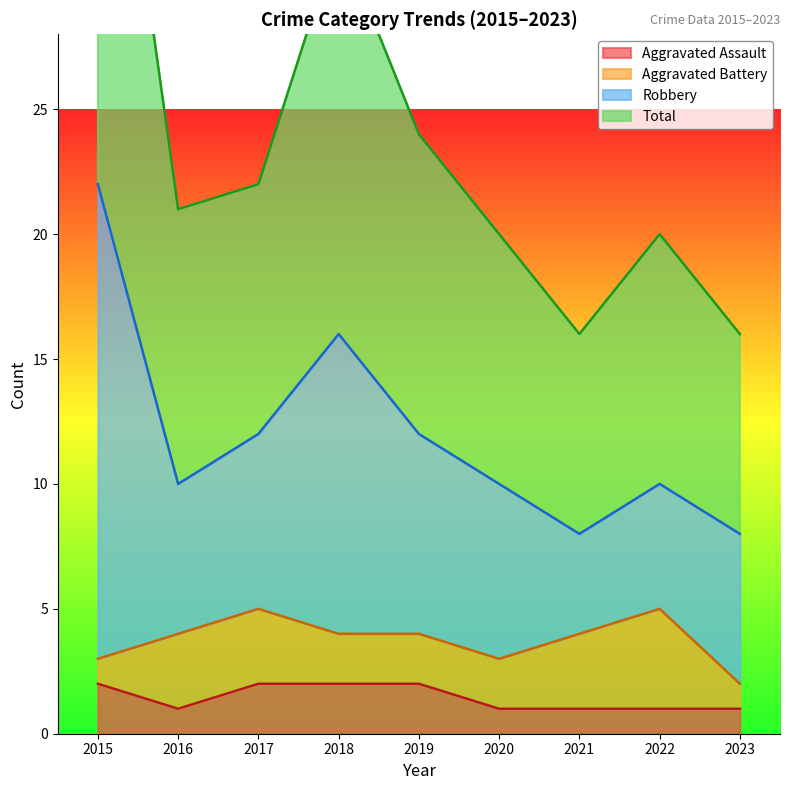

Is it true that Aggravated Assault equals 2 at 2015?

True